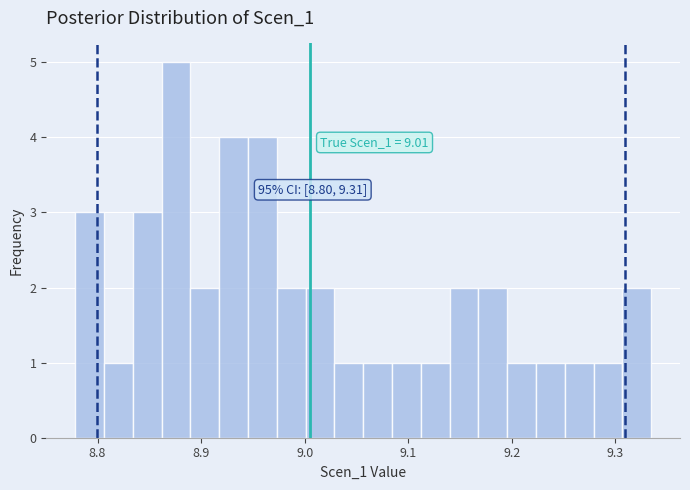

Read against the x-axis, roughly where is the centre of the tallest bar?

8.88